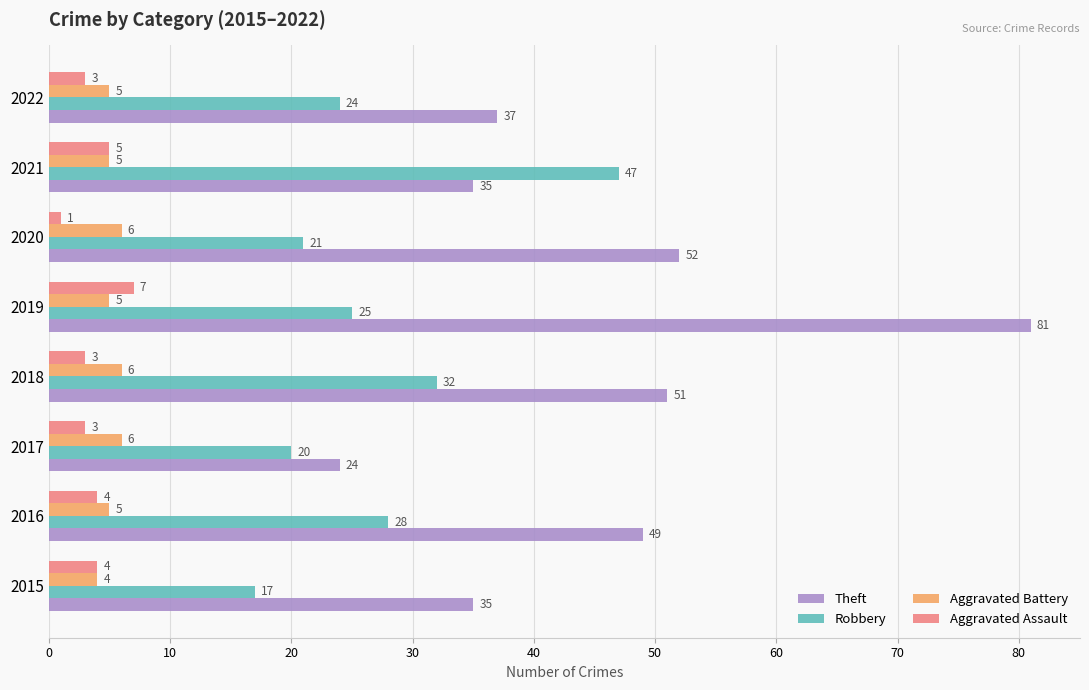

Between 2015 and 2016, which series saw the biggest shift?

Theft